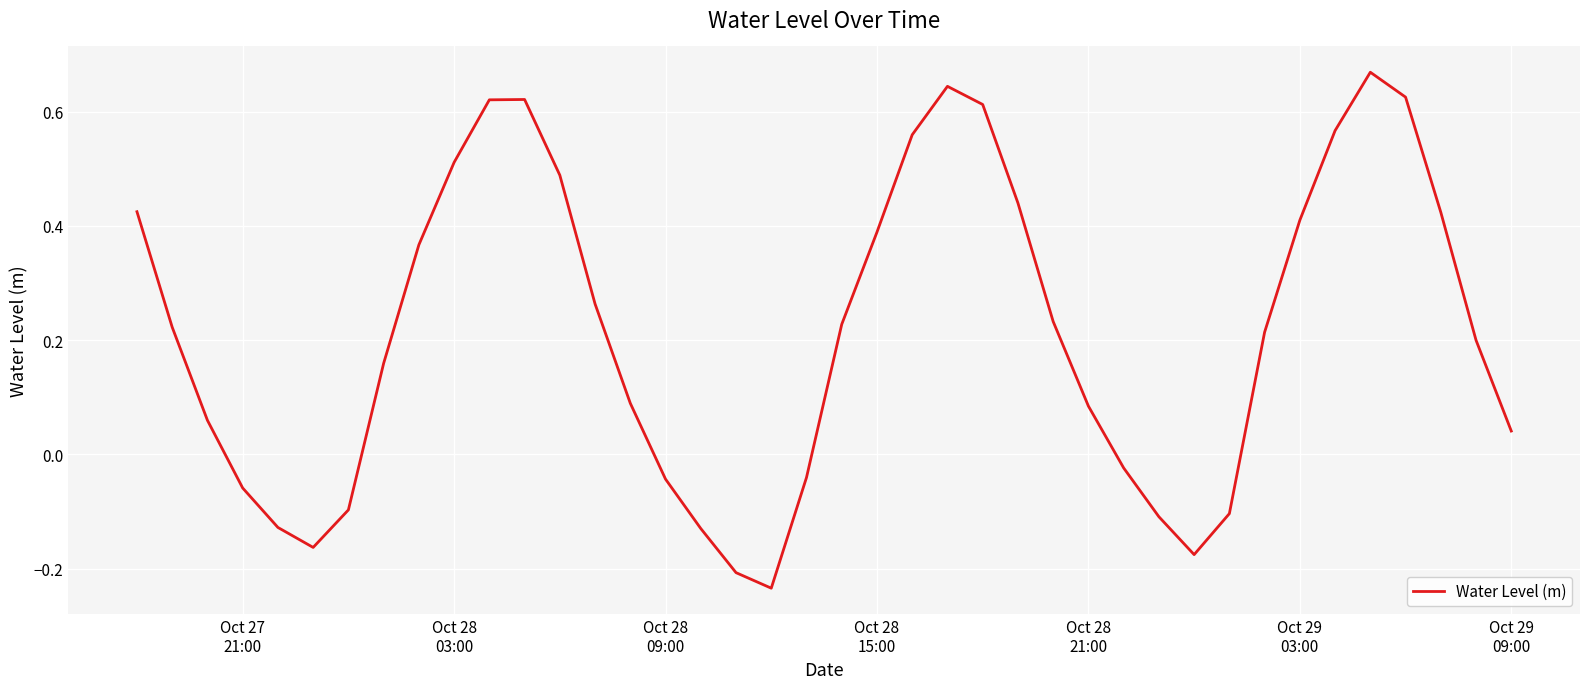

How many lines are shown in the chart?

1